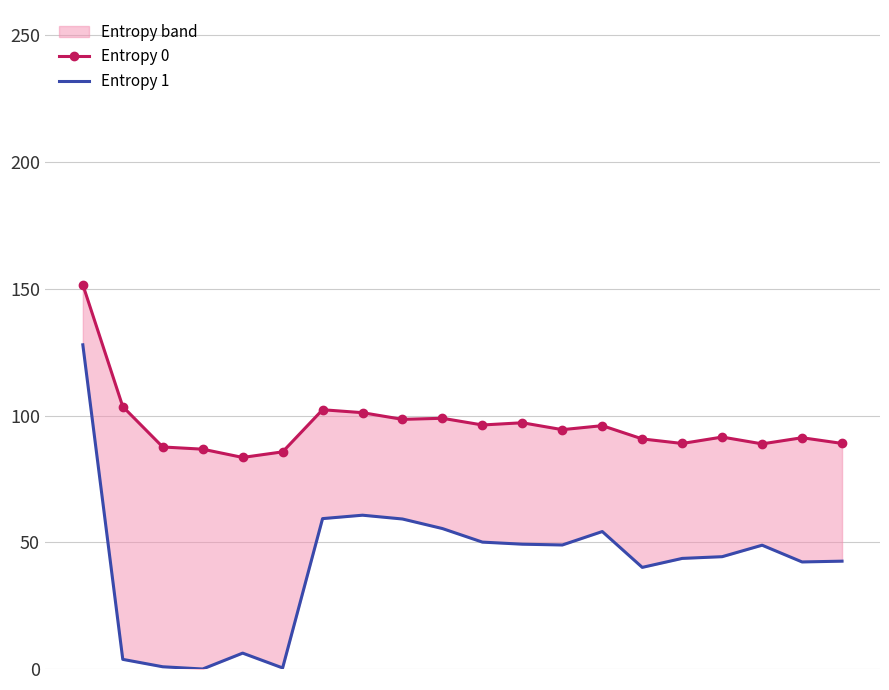

Which category has the lowest value across all series?

3